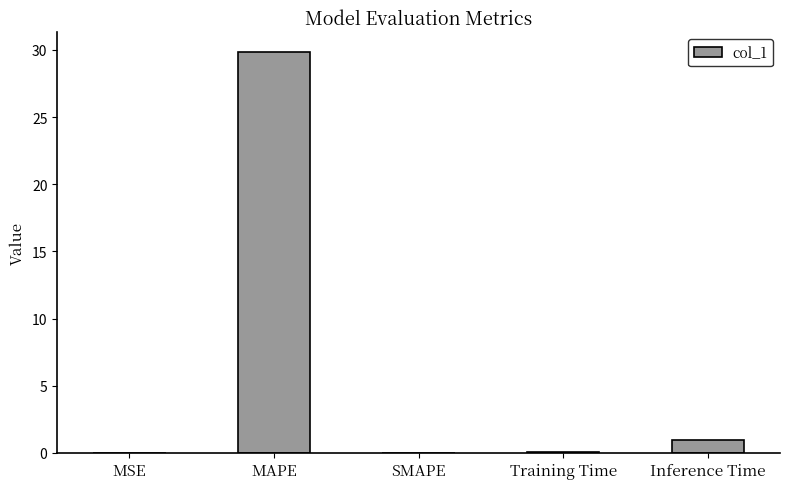

How many series are shown in this chart?

1